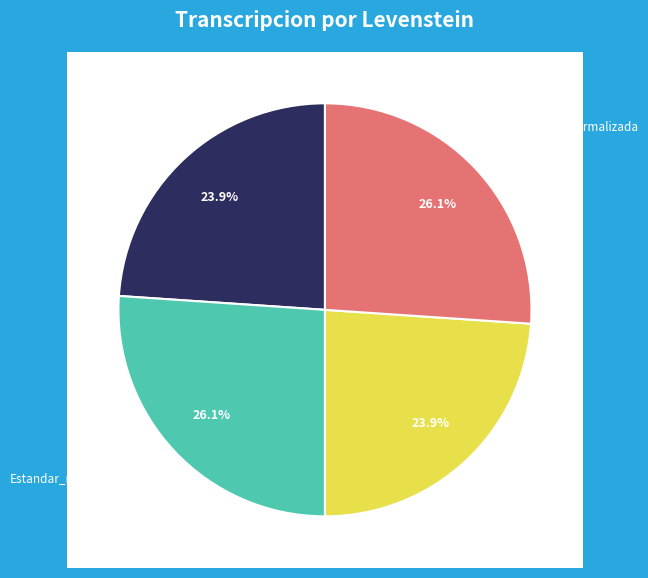

To the nearest percent, what percentage of the pie is Dialectal_normalizada?

26%